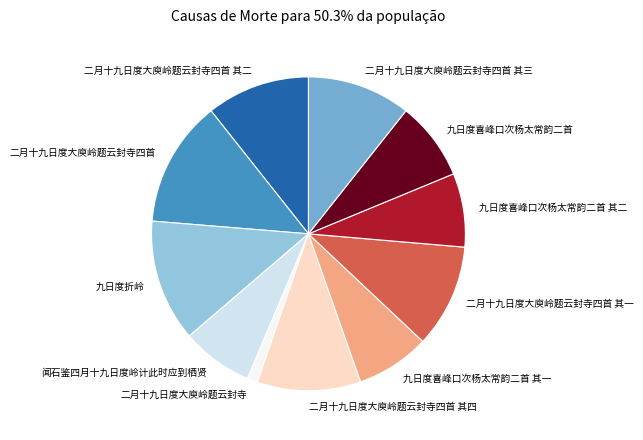

True or false: 九日度喜峰口次杨太常韵二首 accounts for 21% of the total.

False